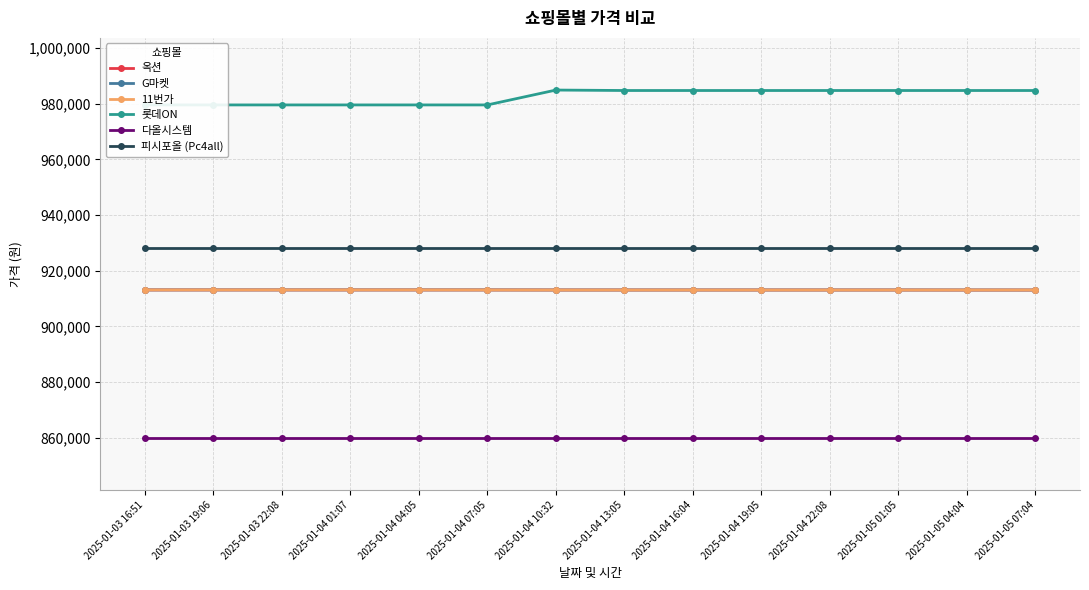

What value does the 피시포올 (Pc4all) series have at 2025-01-03 16:51?

928130